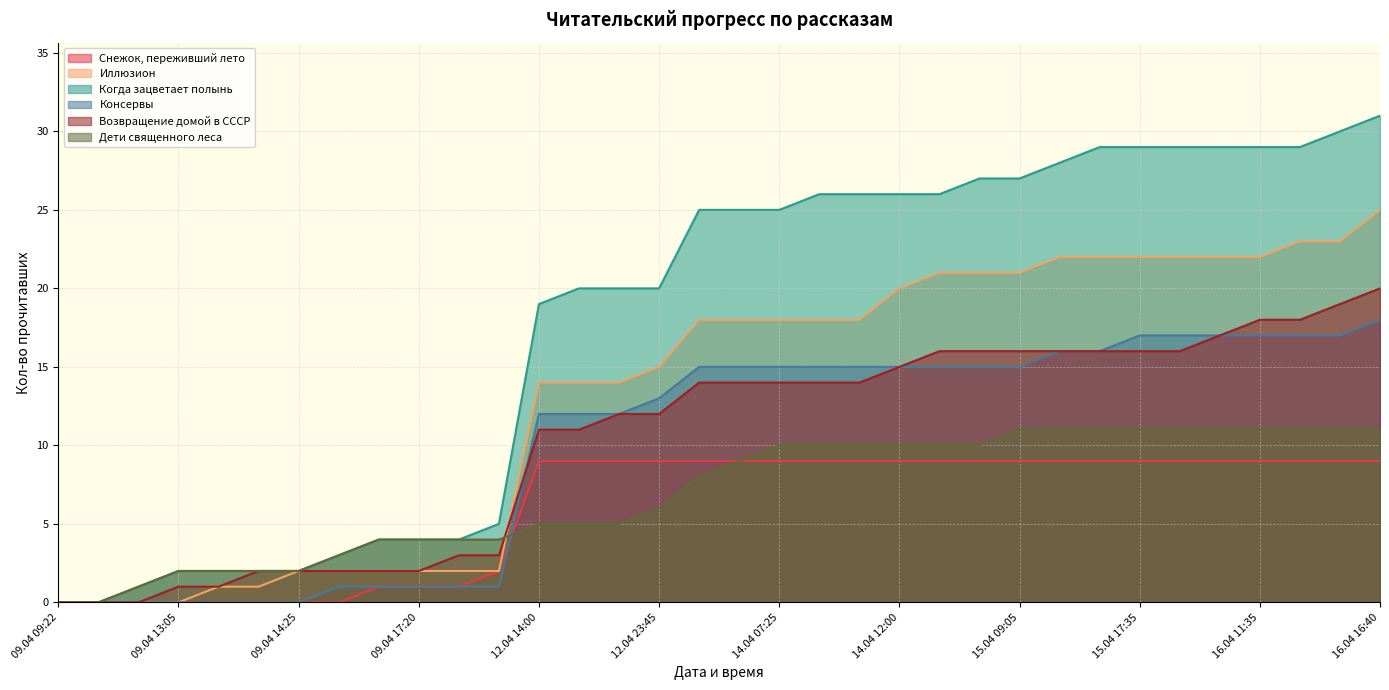

What is the difference between the maximum and minimum values in the Иллюзион series?

25